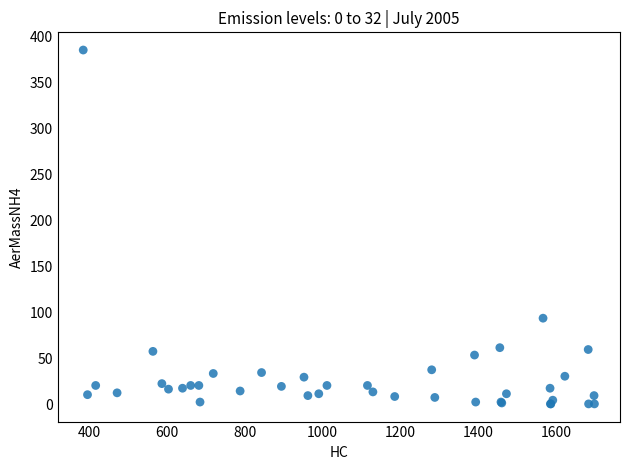

What Y value in the scatter plot is closest to 193?

94